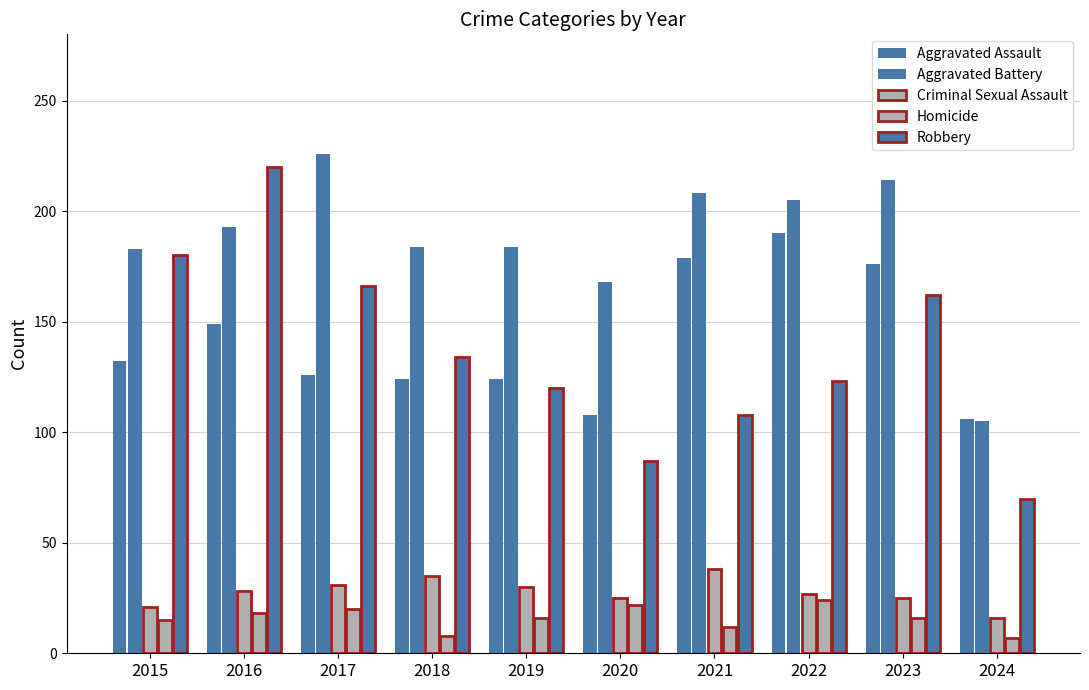

What is the maximum value shown in the chart?

226